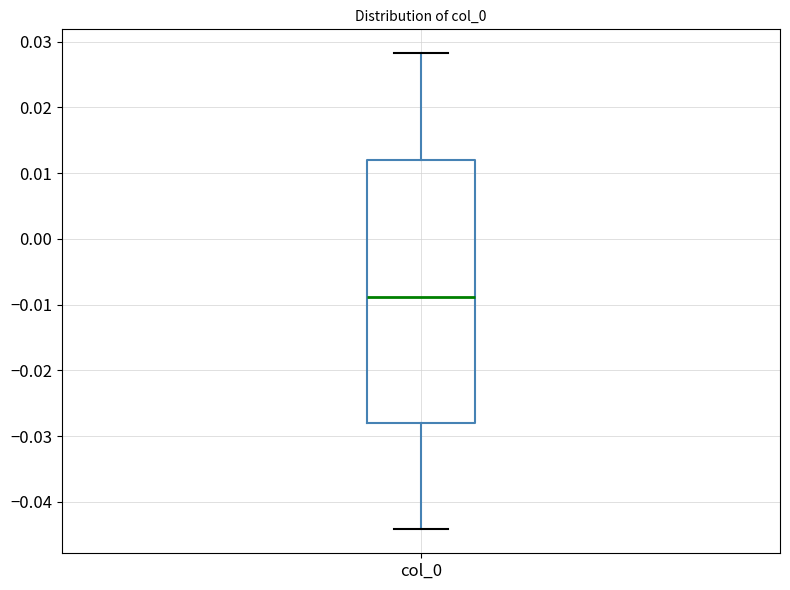

Read this box plot against the y-axis: the position of the median line, the range covered by the box, and the ends of both whiskers. The values are not printed on the chart, so give them approximately, as read against the axis.

median -0.009, box -0.028 to 0.012, whiskers -0.044 to 0.028